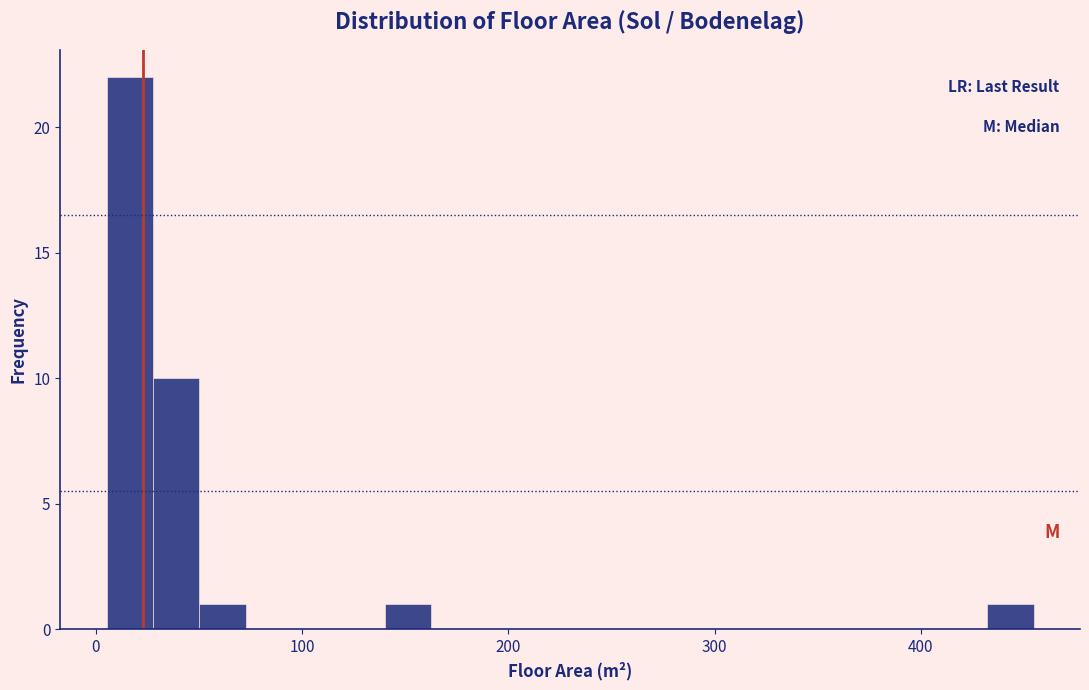

Around what value on the x-axis is the tallest bar? Give the approximate position of its centre, as read against the axis.

20